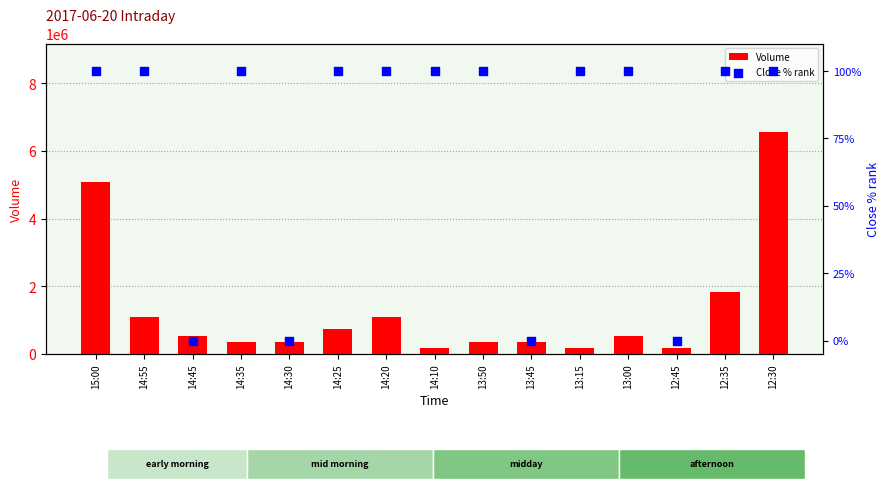

What is the total value across all series at 13:00?

546100